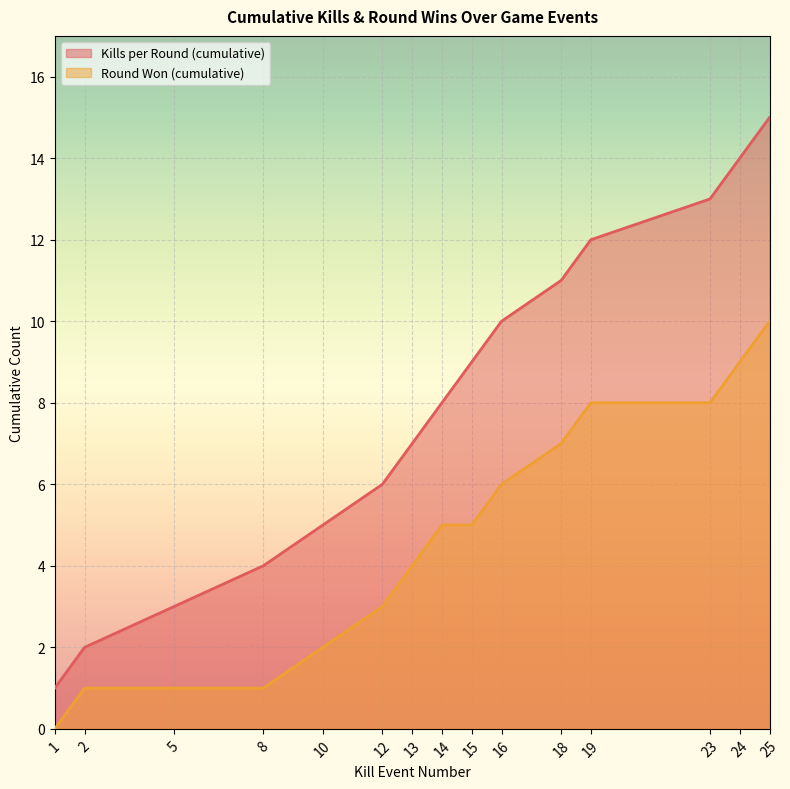

True or false: Kills per Round (cumulative) and Round Won (cumulative) cross at least once.

False